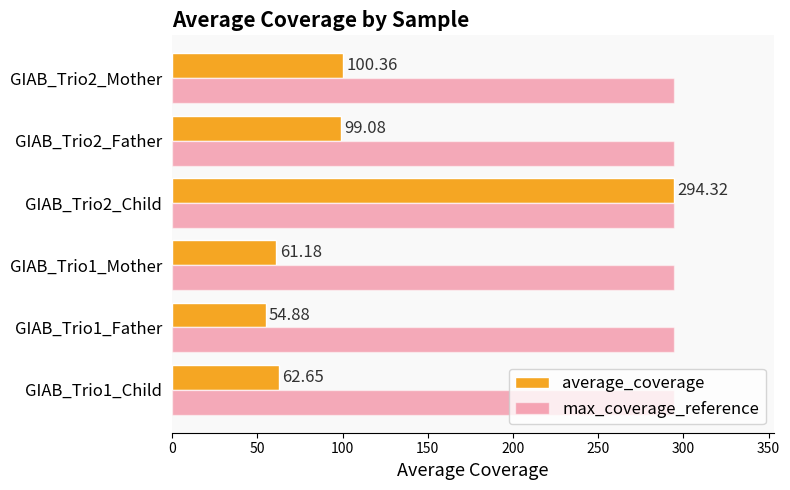

At which category is the sum across all series the highest?

GIAB_Trio2_Child